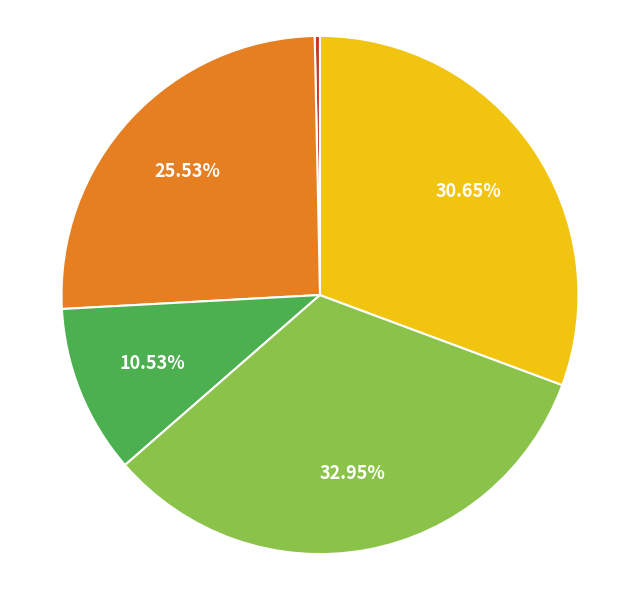

Is there a majority slice in this chart?

No